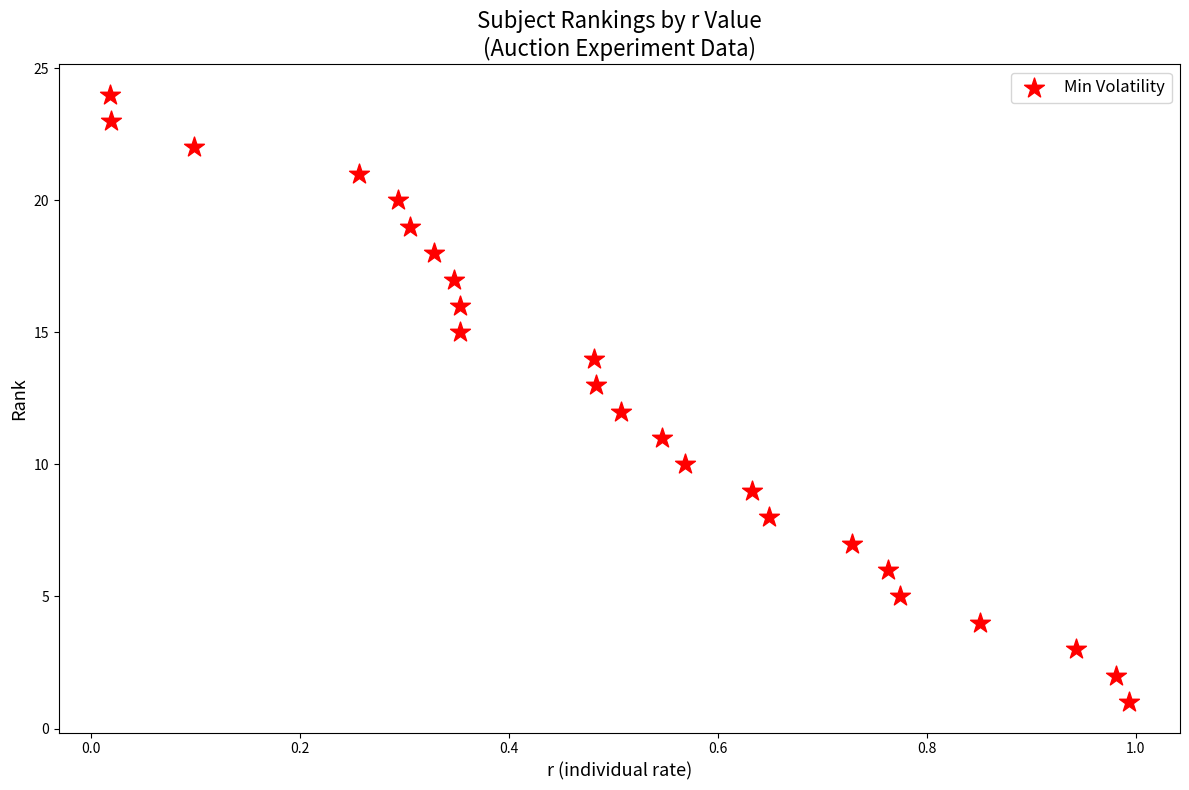

What is the range of Y values (max minus min)?

23